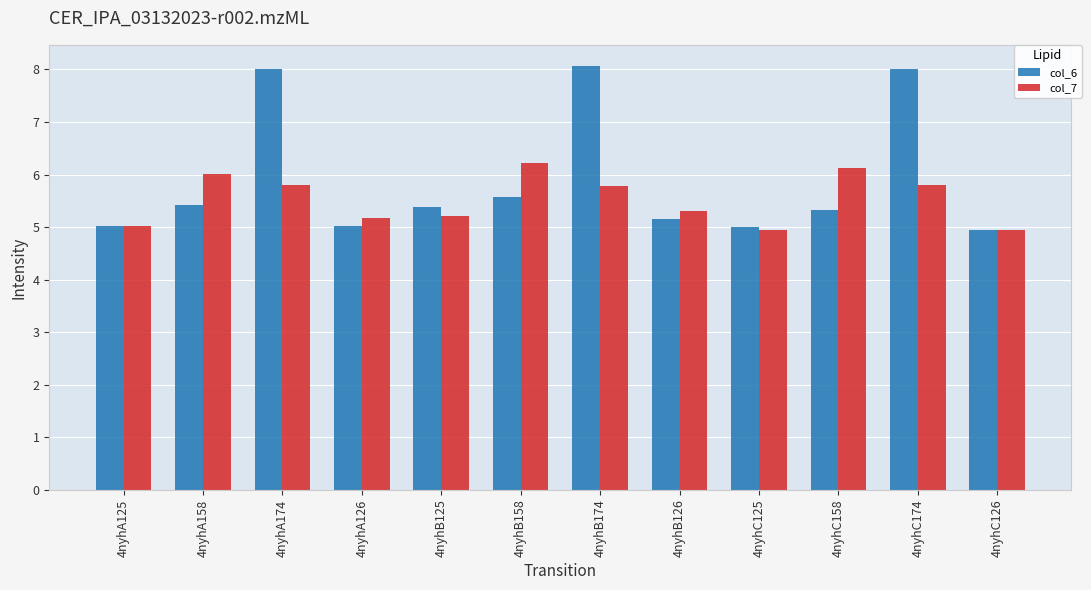

Rank the series at 4nyhA158 from lowest to highest value.

col_6, col_7